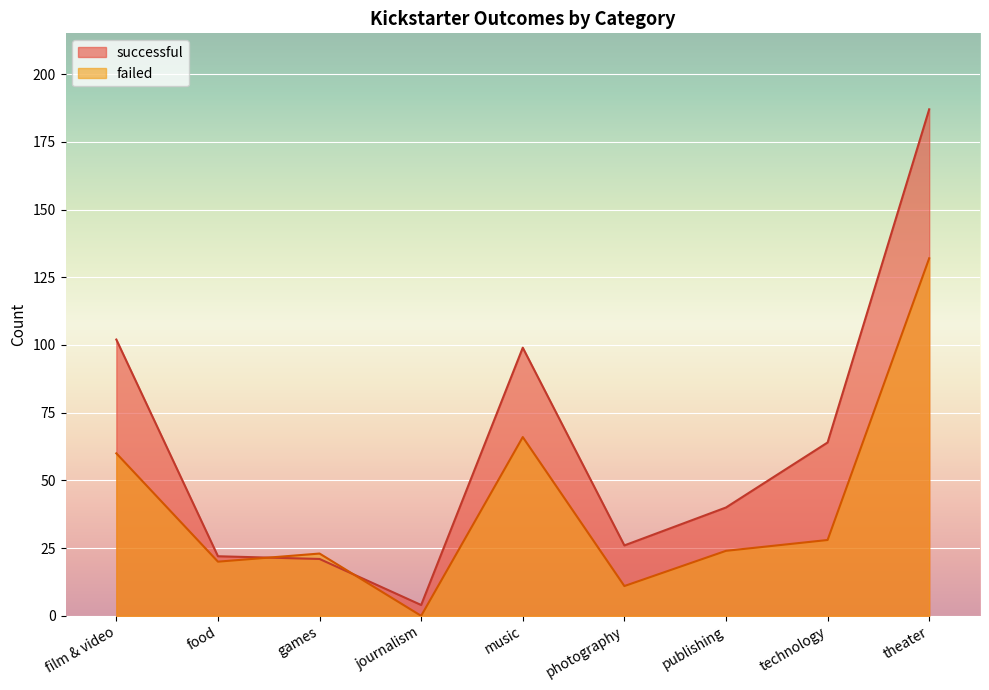

Reading left to right, transcribe all the data shown in this chart.

successful: 102	22	21	4	99	26	40	64	187
failed: 60	20	23	0	66	11	24	28	132